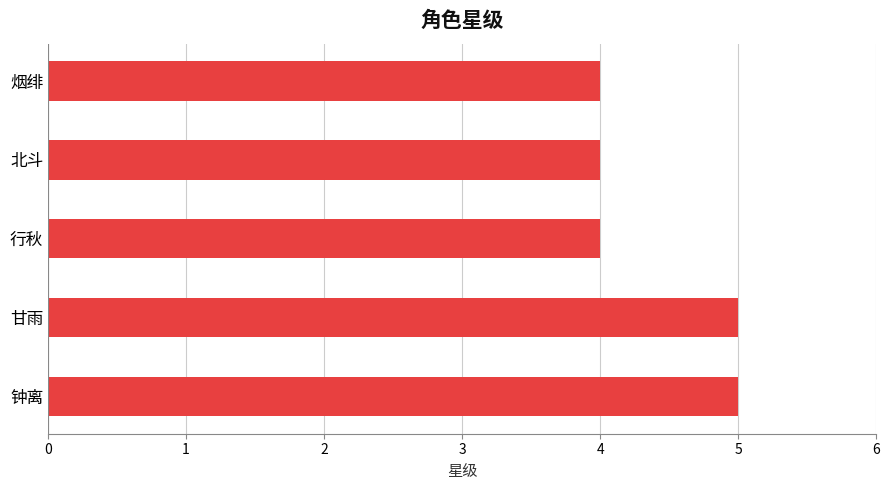

Are the bars grouped side by side (vs. stacked)?

No